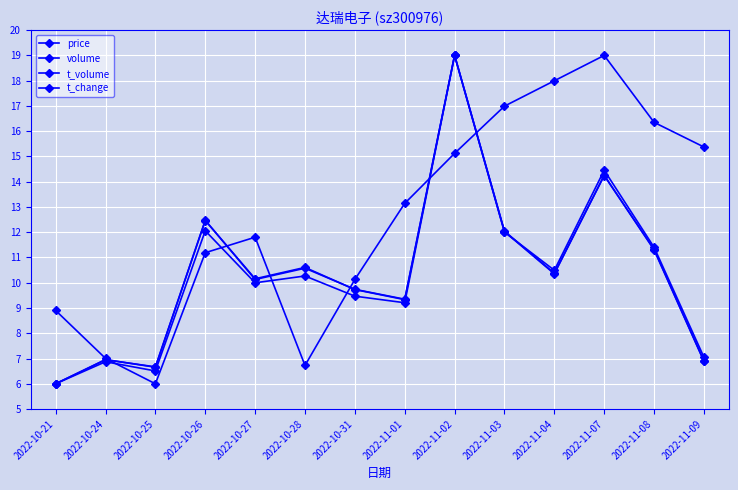

Which series has the largest total across all categories?

price